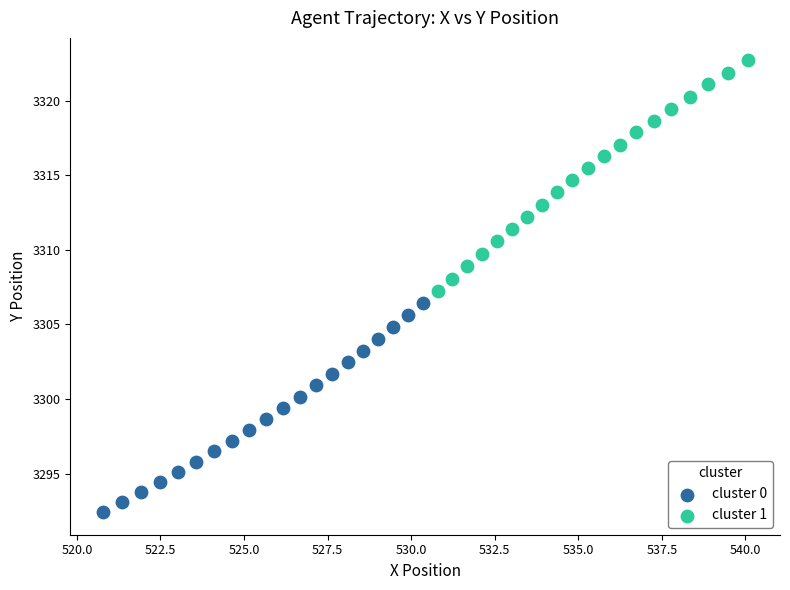

What are all the series names shown in the legend?

cluster 0, cluster 1